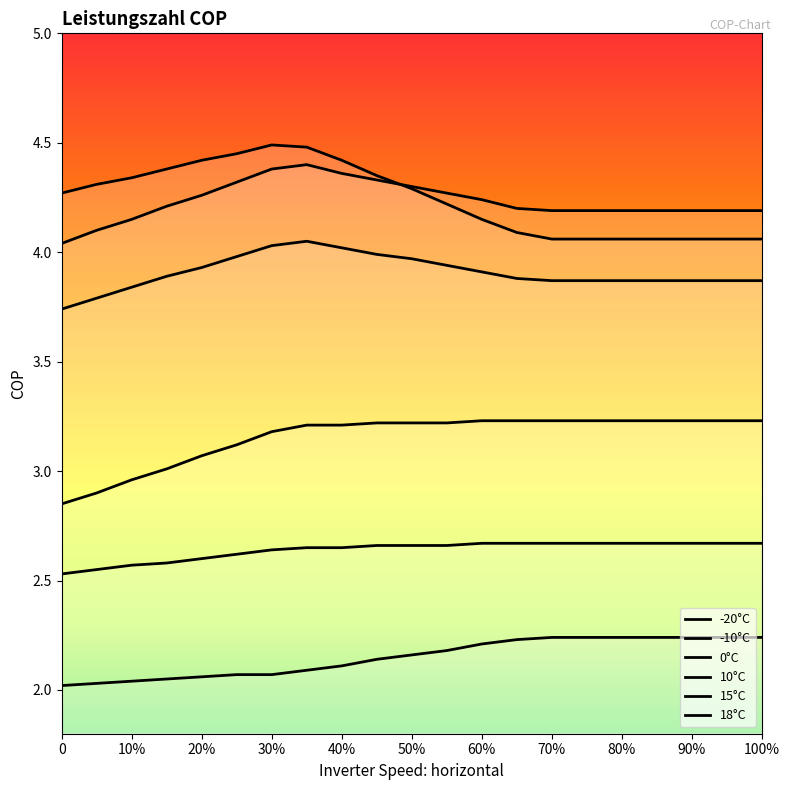

Does the chart display data point markers on the line(s)?

No